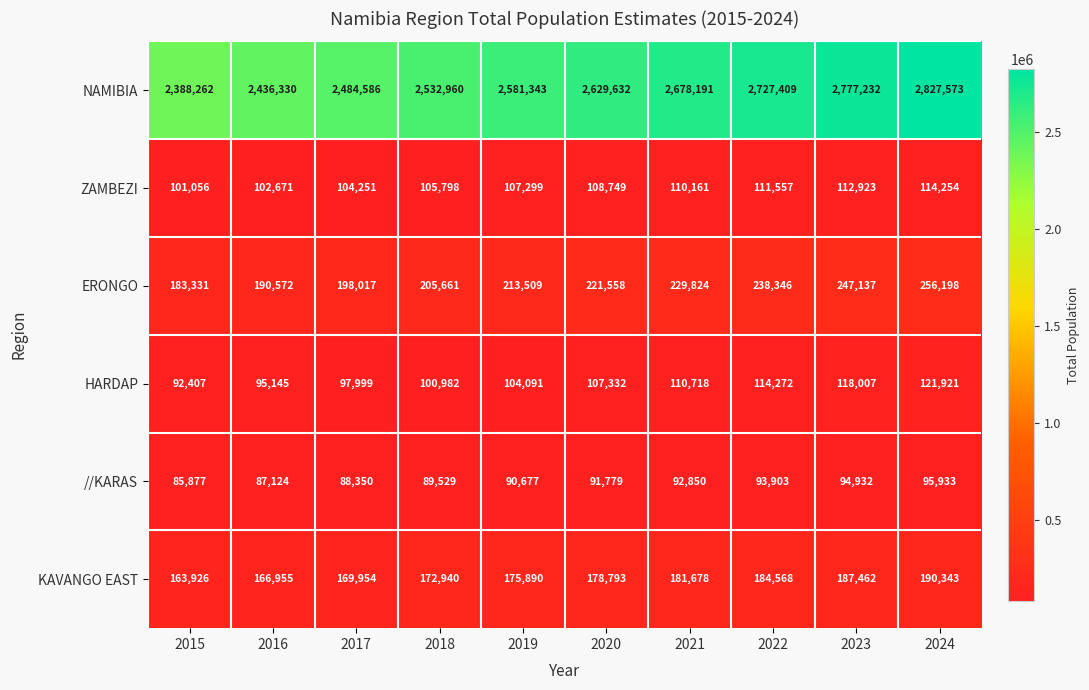

How many categories are shown in the chart?

10